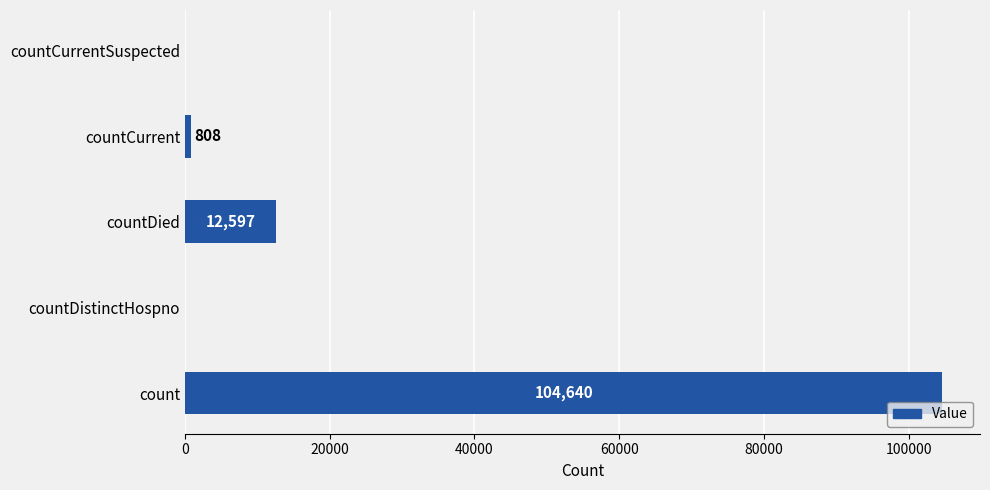

Which label corresponds to the largest value in the chart?

count